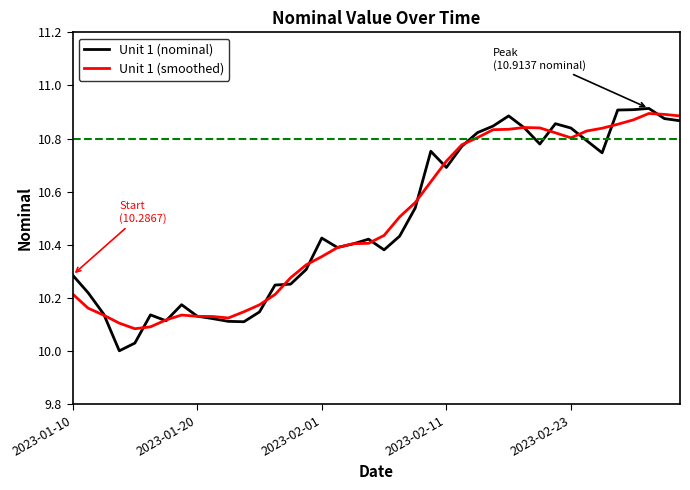

Which series has the largest range (max minus min)?

Unit 1 (nominal)